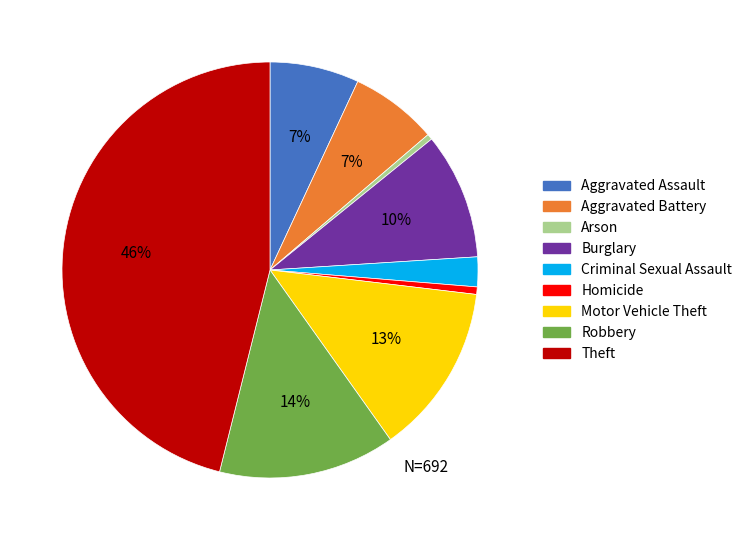

To the nearest percent, what is the average slice percentage?

11%